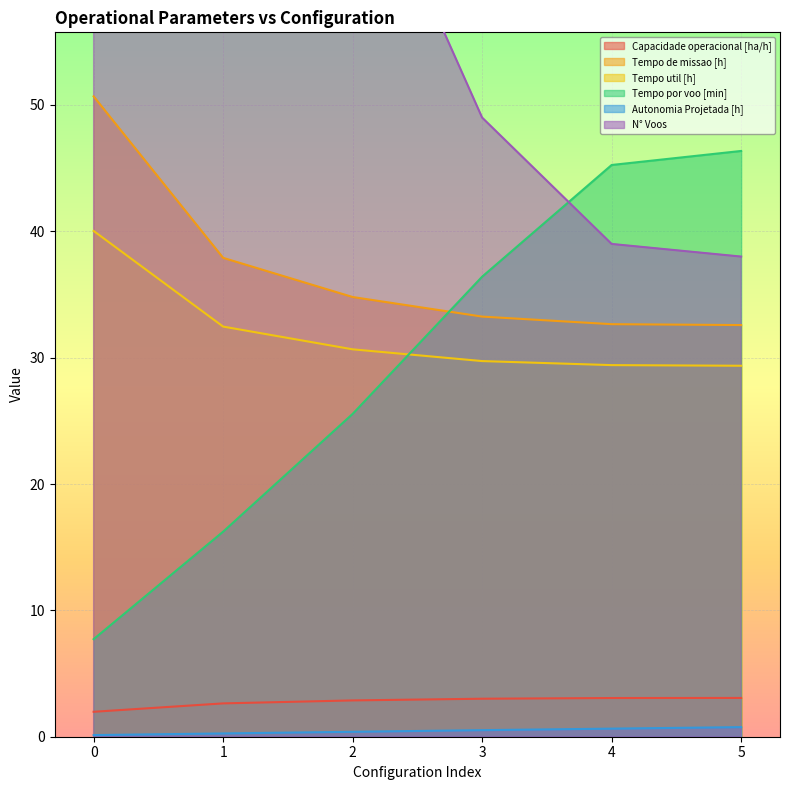

How many distinct data groups are displayed?

6